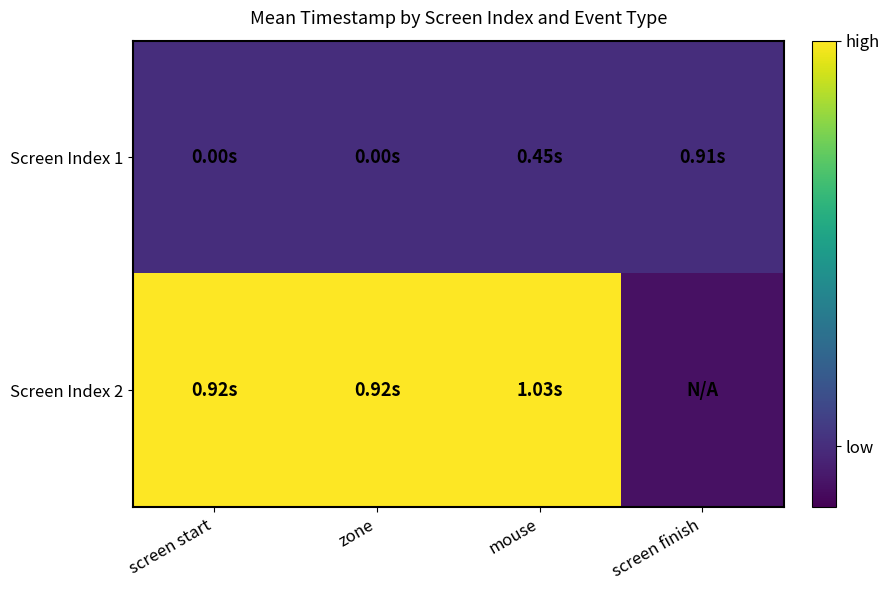

How many categories are shown in the chart?

4